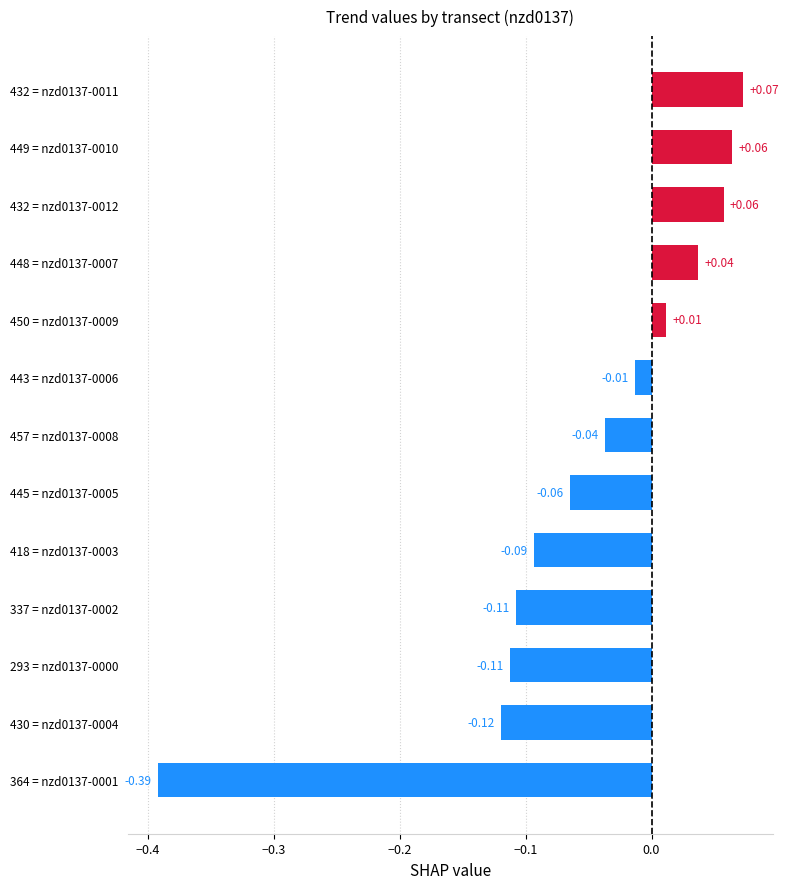

What is the difference between the maximum and minimum values?

0.5